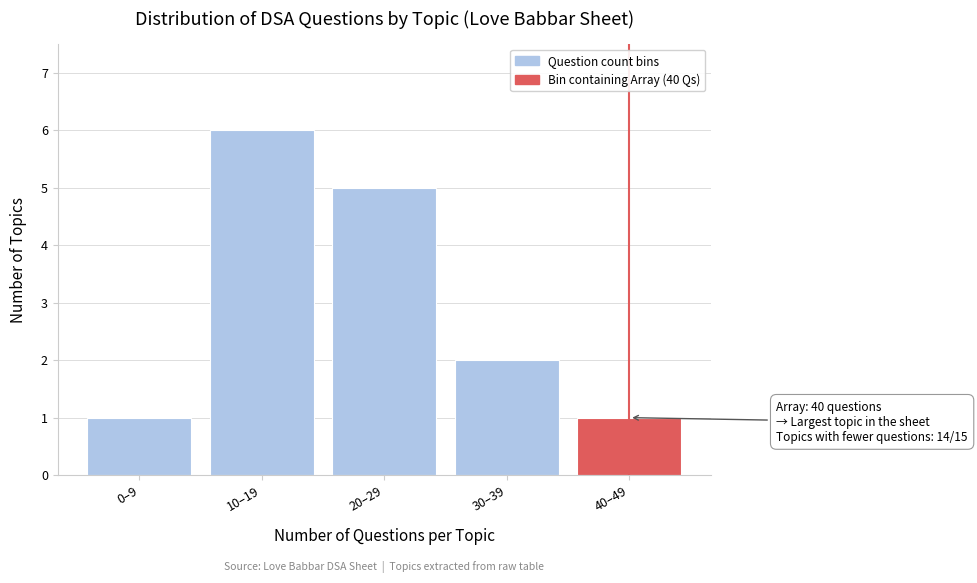

Reading left to right, transcribe all the data shown in this chart.

0–9=1	10–19=6	20–29=5	30–39=2	40–49=1